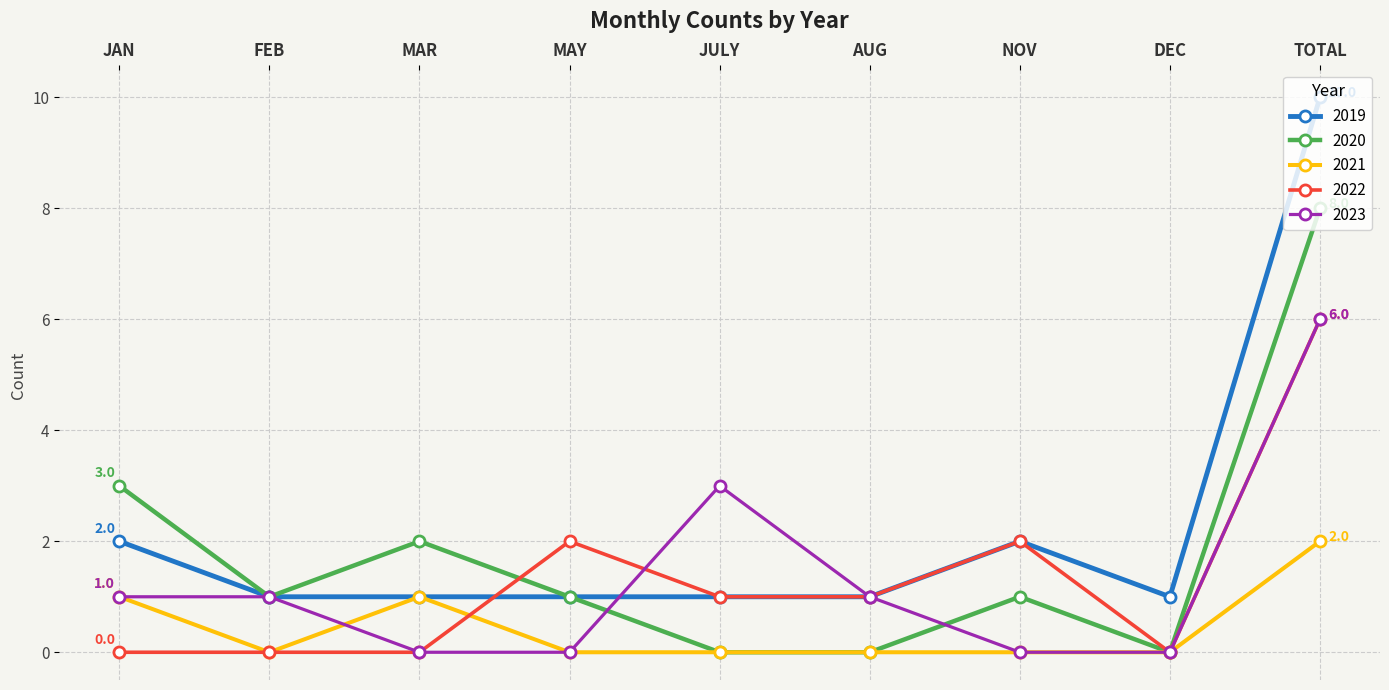

Which series changed the most between MAR and JULY?

2023